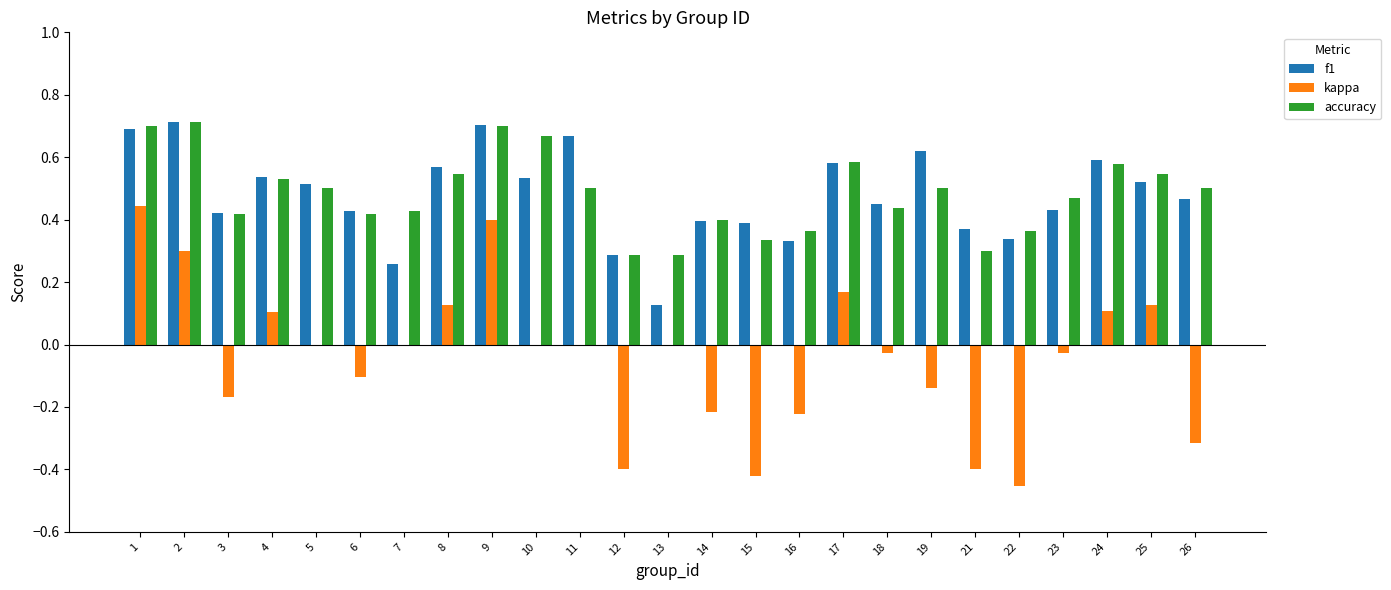

The accuracy series shows 0.1 at 4. True or false?

False